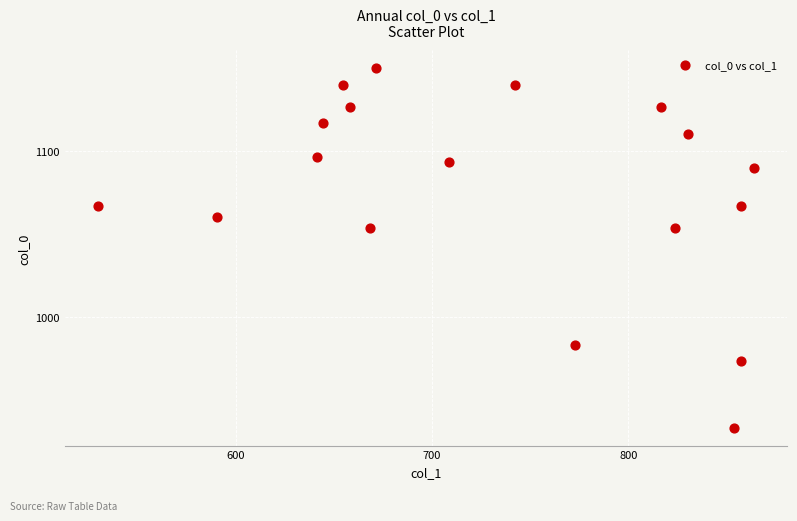

What is the range of X values (max minus min)?

334.1